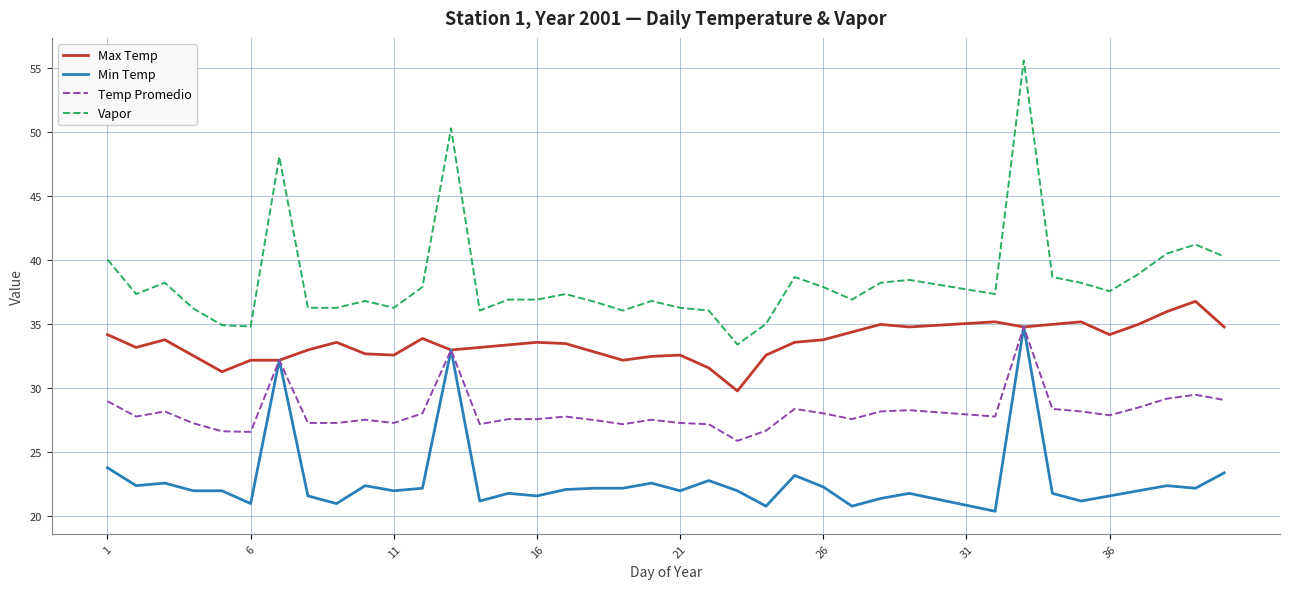

Does the chart display data point markers on the line(s)?

No